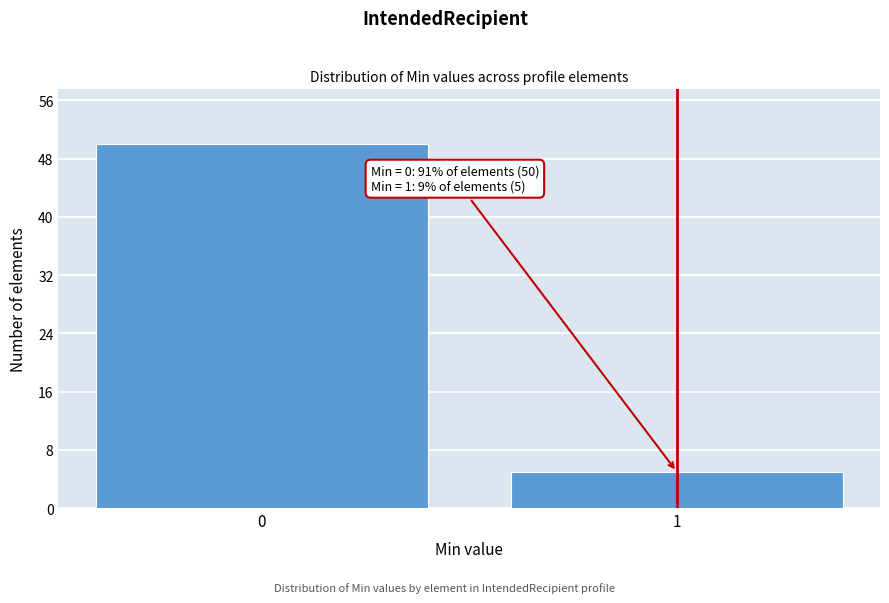

Reading left to right, extract all data points from this chart.

0=50	1=5